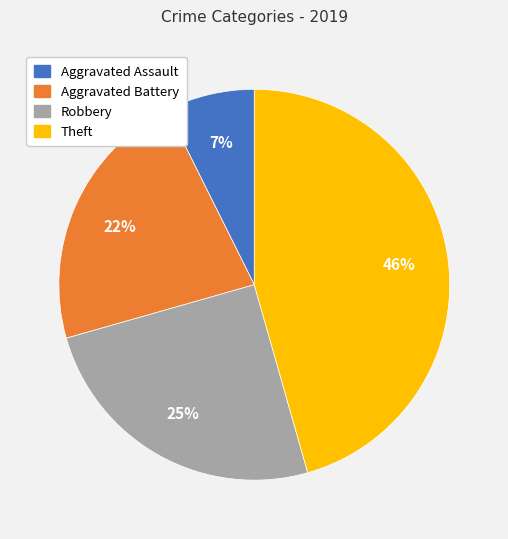

Which has a higher value, Aggravated Battery or Aggravated Assault?

Aggravated Battery